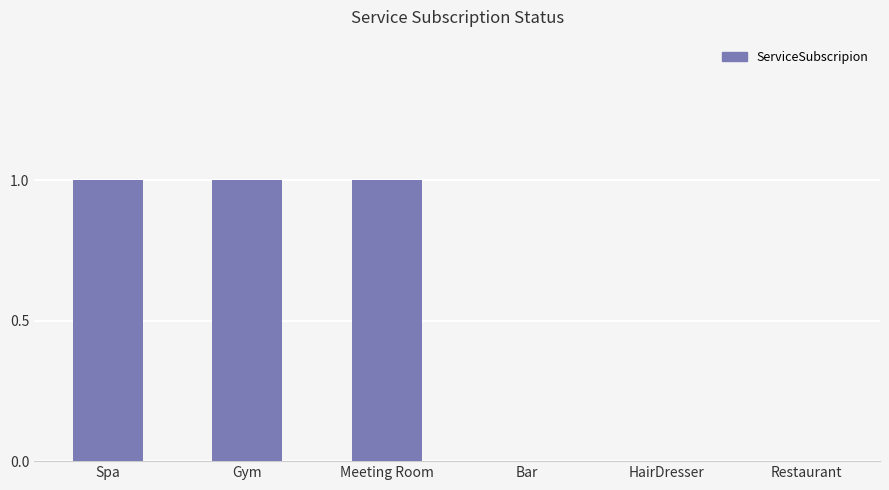

Which has a higher value, Spa or Restaurant?

Spa